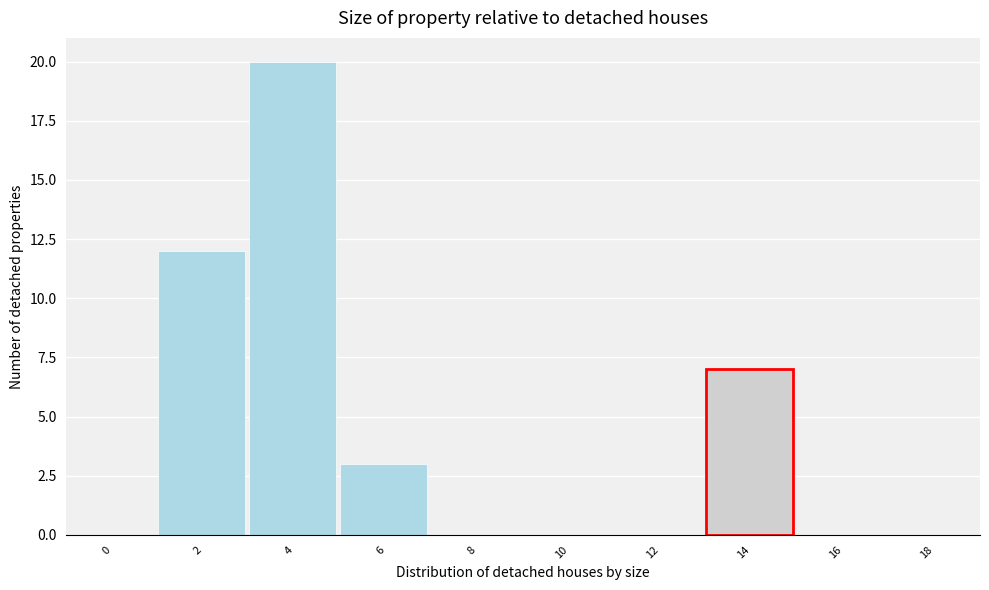

Reading left to right, transcribe all the data shown in this chart.

0=0	2=12	4=20	6=3	8=0	10=0	12=0	14=7	16=0	18=0